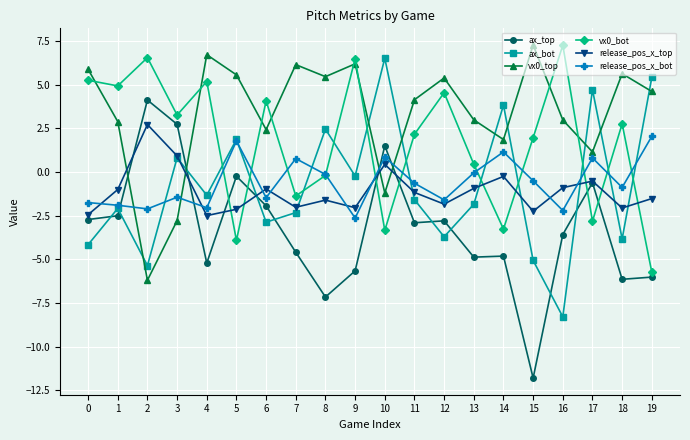

True or false: release_pos_x_bot and ax_top cross at least once.

True